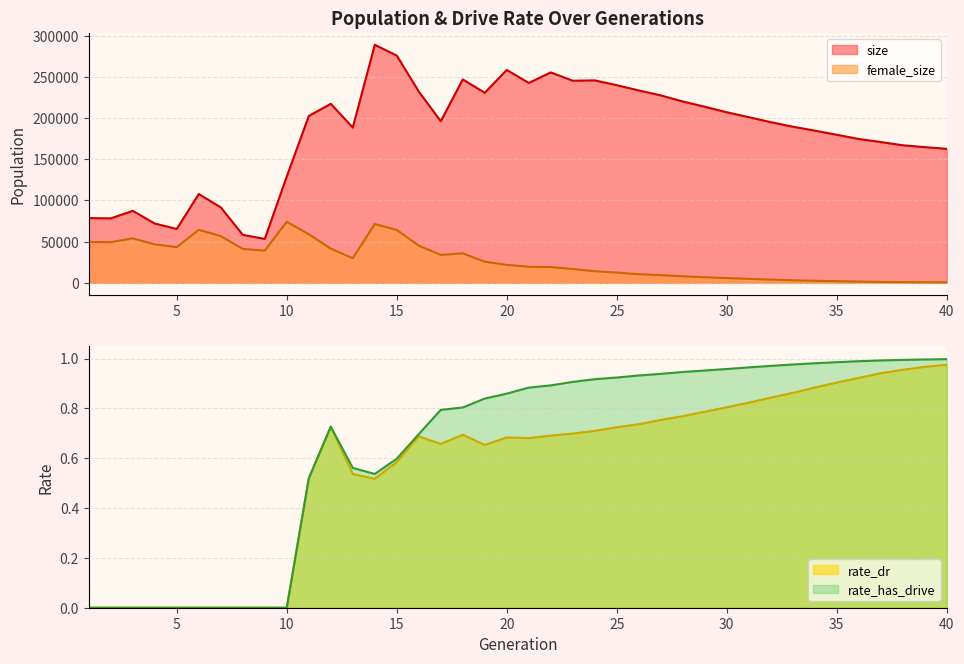

Reading right to left, extract all data points from this chart.

size: 162822.0	164925.0	167164.0	171110.0	174850.0	179954.0	184983.0	189803.0	195303.0	201350.0	207334.0	214034.0	220474.0	227850.0	233914.0	240269.0	246153.0	245707.0	255828.0	243010.0	258788.0	231077.0	247267.0	196453.0	232560.0	276290.0	289444.0	188689.0	217657.0	202796.0	129209.0	53221.0	58186.0	91594.0	107884.0	65356.0	71920.0	87391.0	78239.0	78552.0
female_size: 297.0	458.0	632.0	890.0	1290.0	1760.0	2281.0	2946.0	3730.0	4645.0	5617.0	6634.0	7766.0	9164.0	10286.0	12307.0	13866.0	16646.0	18975.0	19356.0	21615.0	25543.0	35649.0	33749.0	45042.0	64186.0	71421.0	29703.0	41467.0	58919.0	74117.0	39035.0	41011.0	56658.0	64312.0	43315.0	46583.0	53927.0	49291.0	49483.0
rate_dr: 1.0	1.0	1.0	0.9	0.9	0.9	0.9	0.9	0.8	0.8	0.8	0.8	0.8	0.8	0.7	0.7	0.7	0.7	0.7	0.7	0.7	0.7	0.7	0.7	0.7	0.6	0.5	0.5	0.7	0.5	0.0	0.0	0.0	0.0	0.0	0.0	0.0	0.0	0.0	0.0
rate_has_drive: 1.0	1.0	1.0	1.0	1.0	1.0	1.0	1.0	1.0	1.0	1.0	1.0	0.9	0.9	0.9	0.9	0.9	0.9	0.9	0.9	0.9	0.8	0.8	0.8	0.7	0.6	0.5	0.6	0.7	0.5	0.0	0.0	0.0	0.0	0.0	0.0	0.0	0.0	0.0	0.0